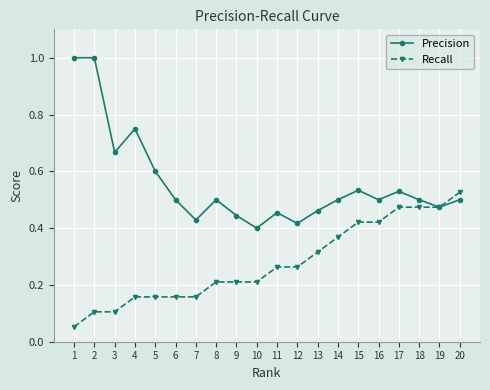

Count the number of data series in this chart.

2